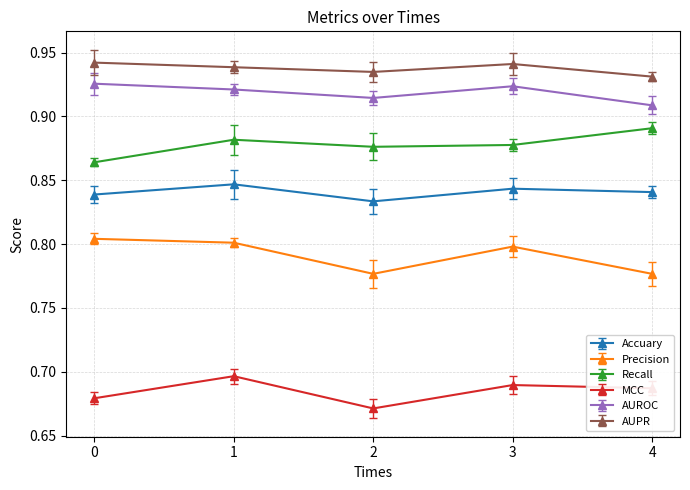

The Accuary series shows 0.8 at 3. True or false?

True